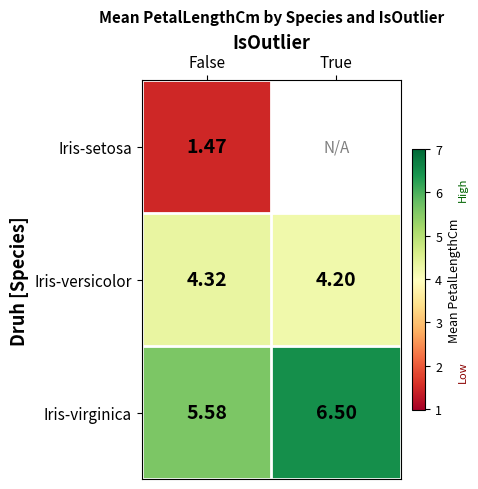

At which category is the sum across all series the highest?

False